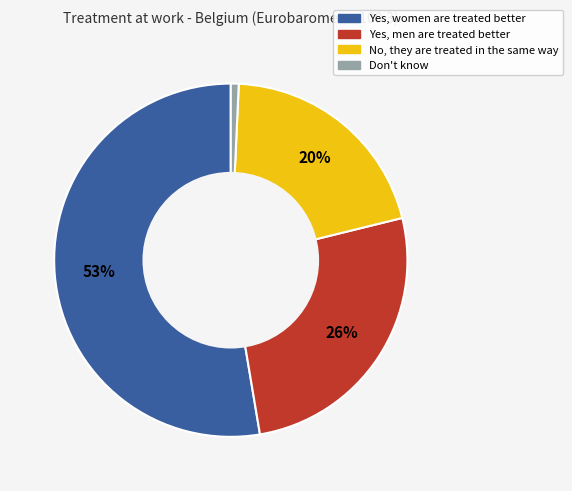

What percentage is the Yes, men are treated better slice, to the nearest percent?

26%